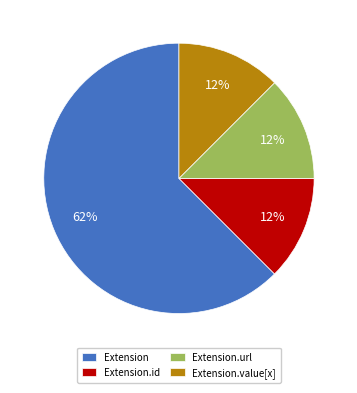

To the nearest percent, what is the average slice percentage?

25%